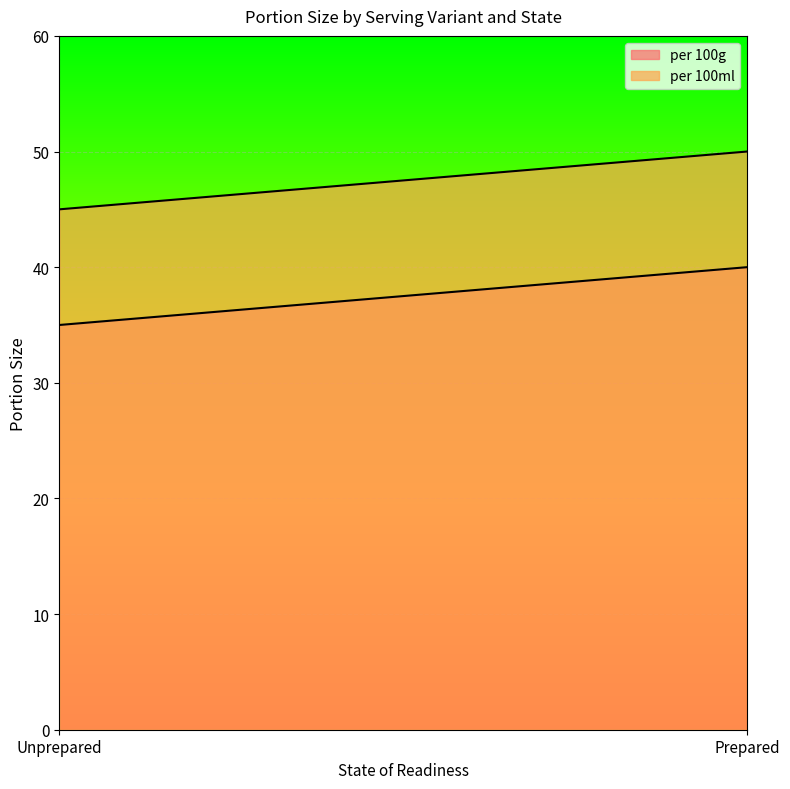

At which category is the sum across all series the highest?

Prepared